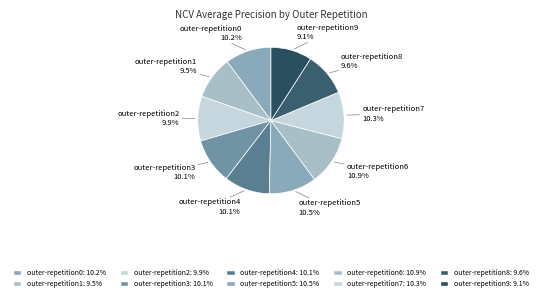

Is the sum of outer-repetition6 and outer-repetition4 greater than half?

No